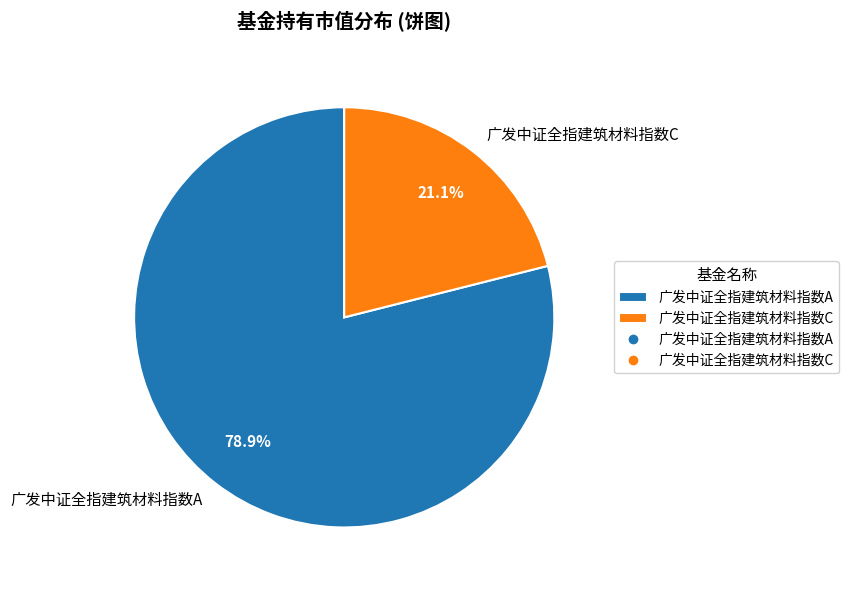

Count the number of slices in the pie.

2